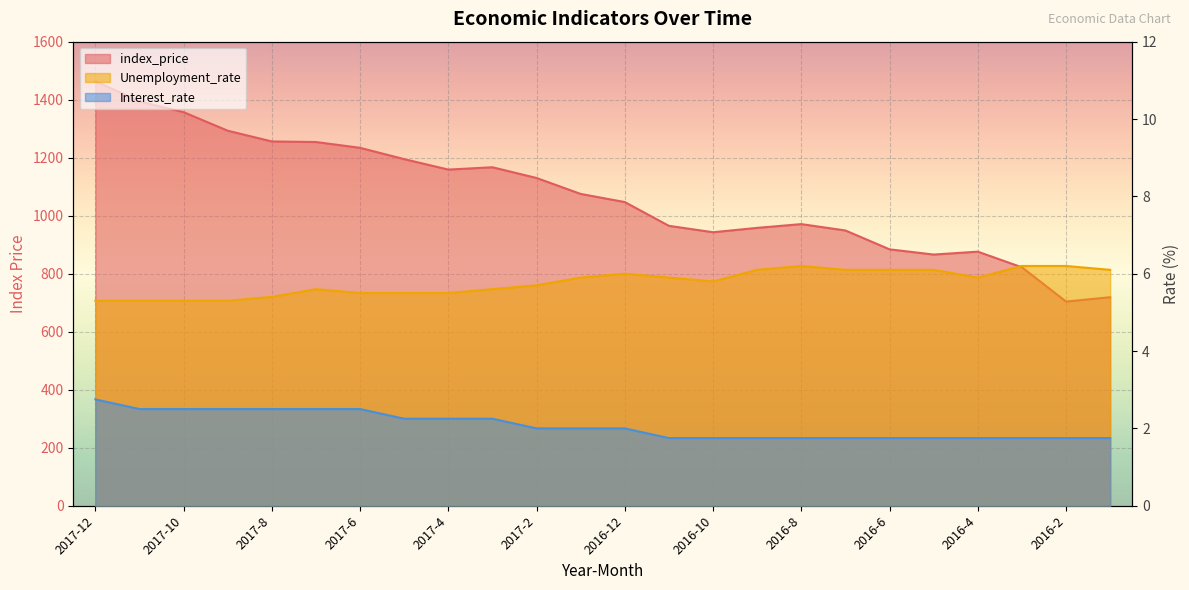

How many distinct data groups are displayed?

3